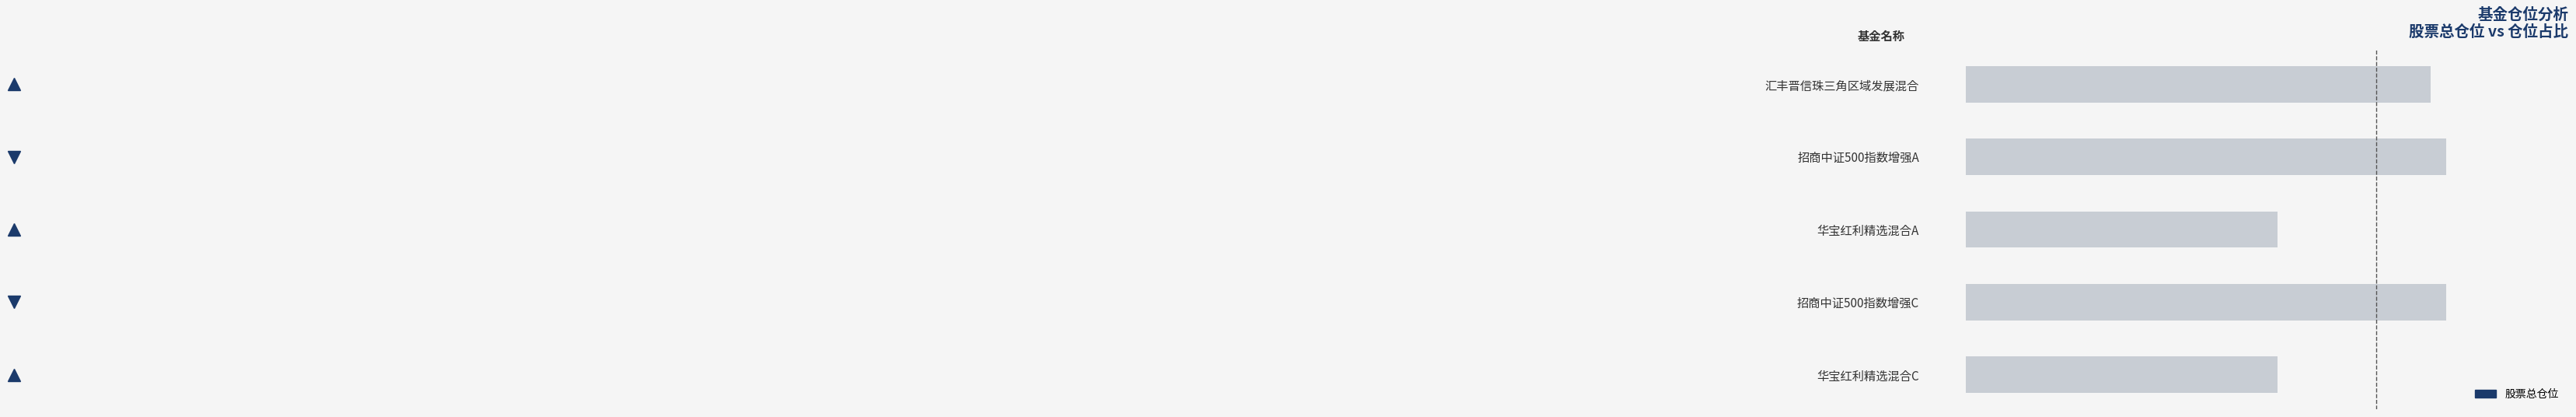

Does the chart contain any negative values?

No